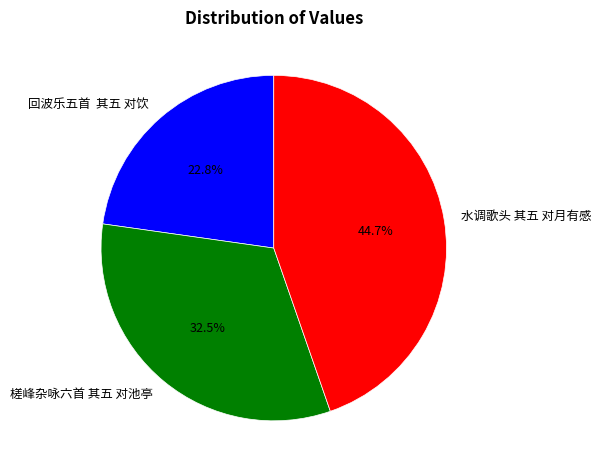

What is the smallest slice in the pie chart?

回波乐五首 其五 对饮